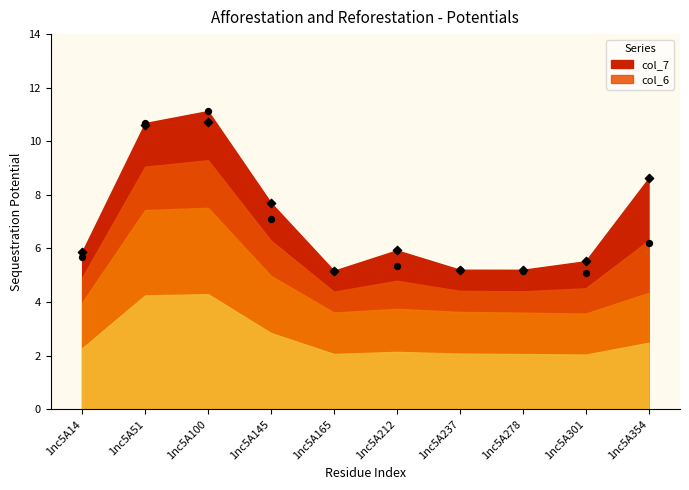

Which series reaches the minimum Y coordinate?

col_6